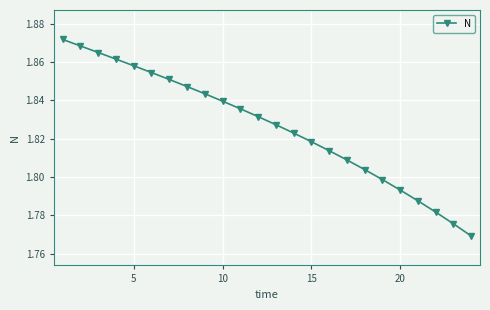

What is the difference between the second highest and second lowest values?

0.1